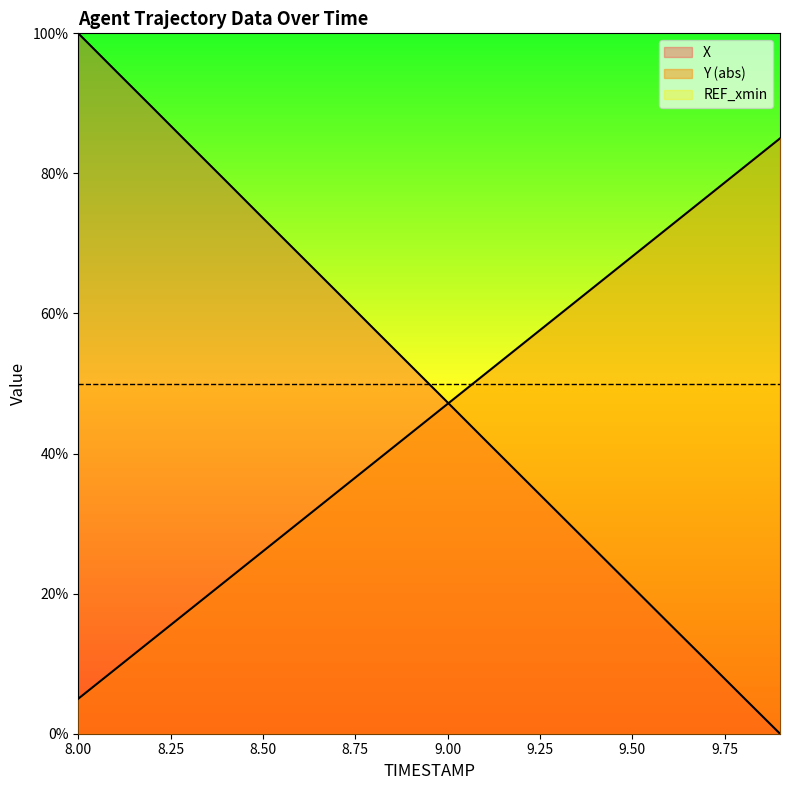

Between 8.4 and 8.7, which series saw the biggest shift?

X